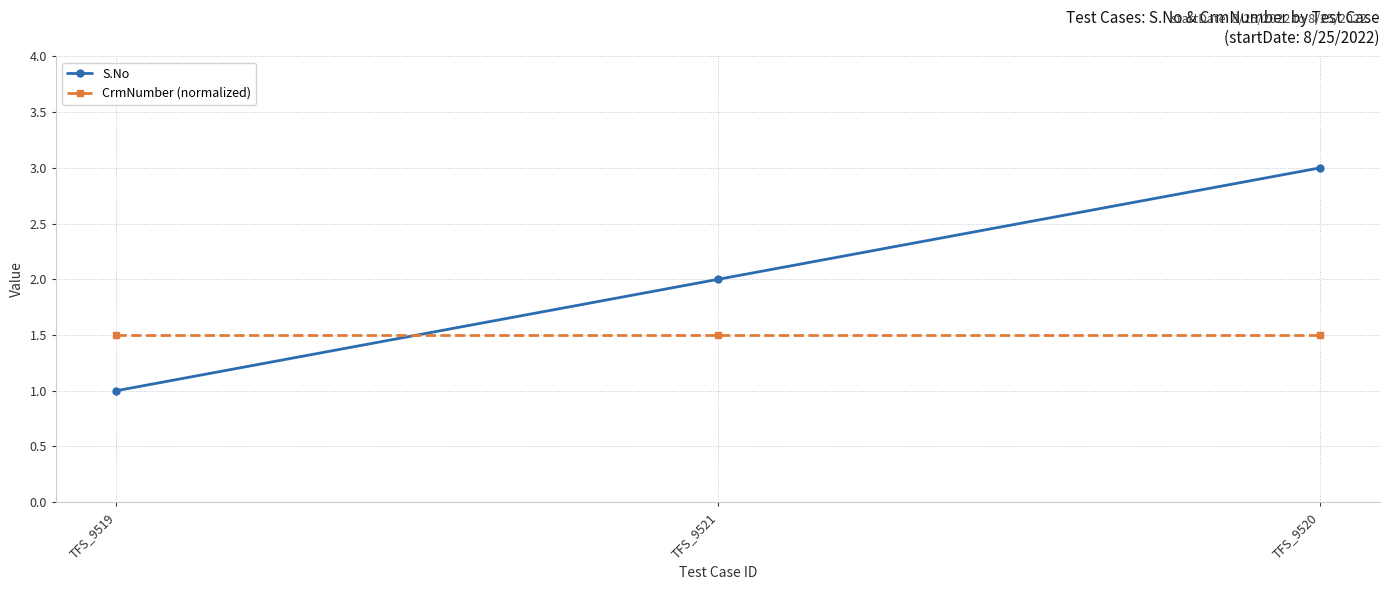

True or false: S.No has a value of 0.6 at TFS_9521.

False